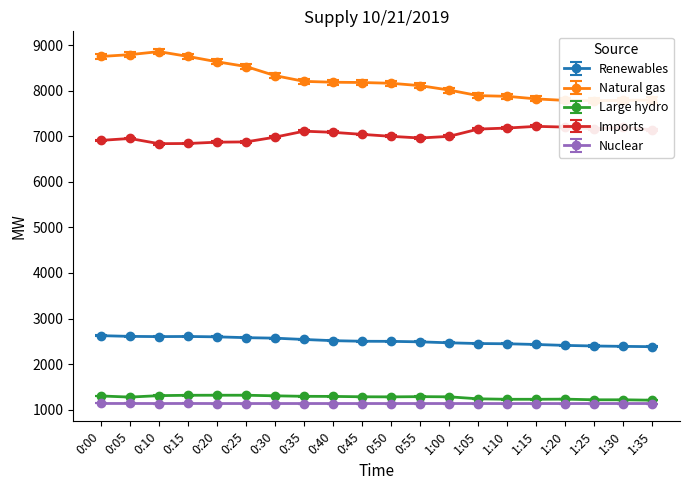

True or false: Renewables has more than 2 interior local peaks.

False